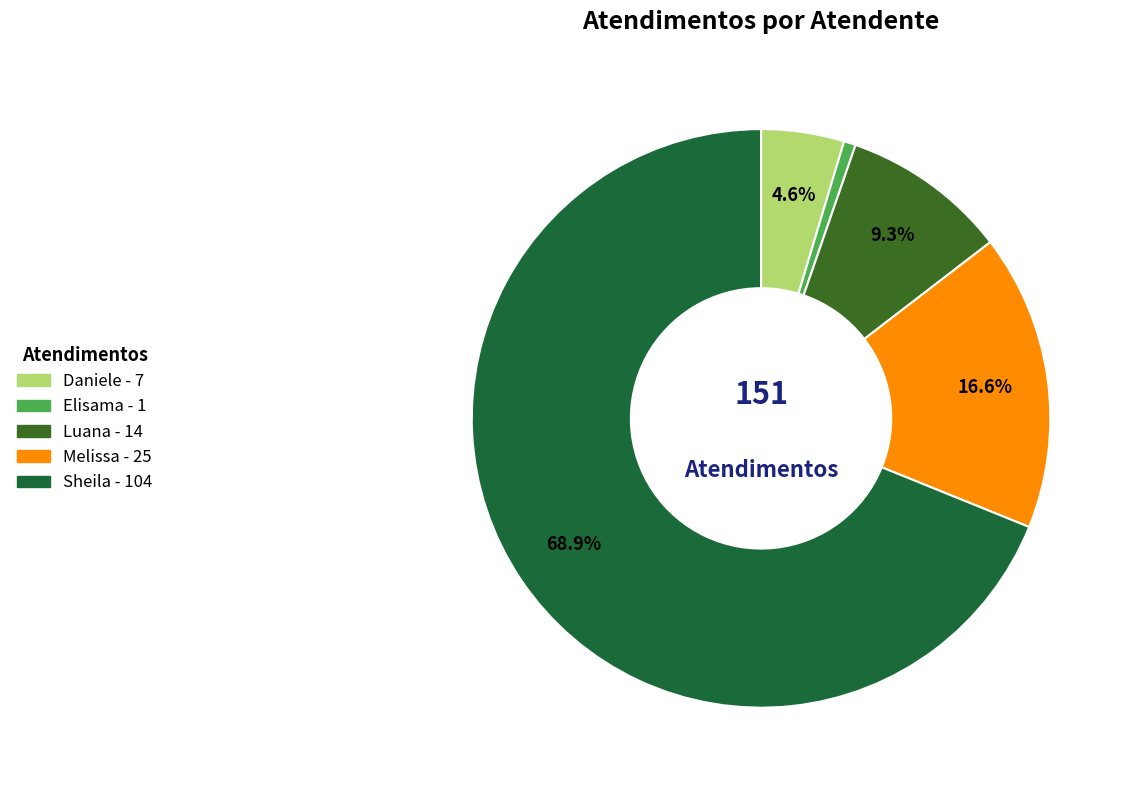

How many slices are in this pie chart?

5